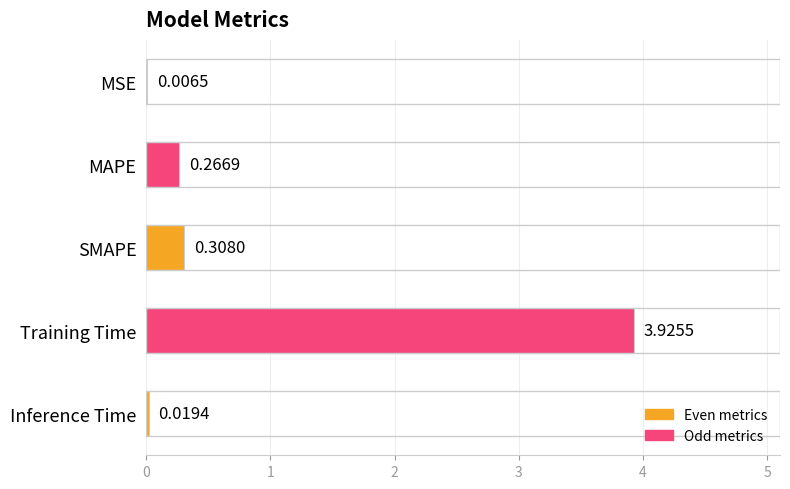

Count the number of data series in this chart.

1